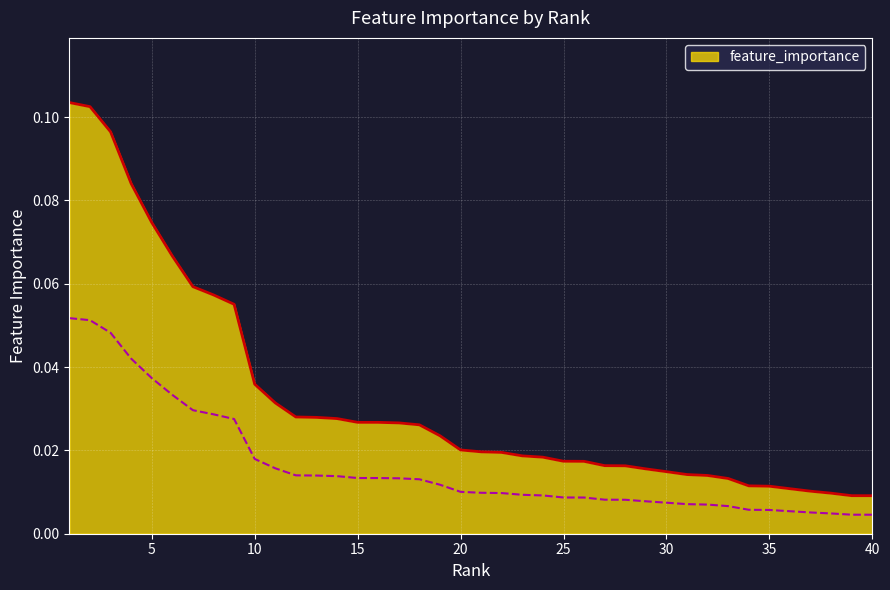

The chart shows a value of 0.0 at 18. True or false?

True